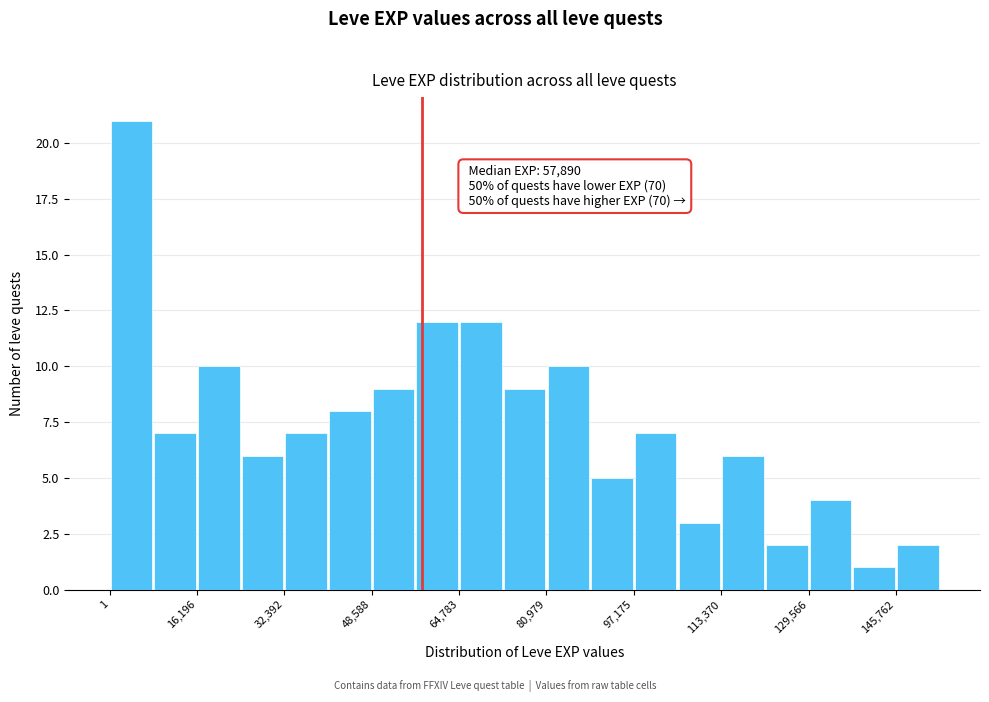

Over which range of the x-axis is the bar tallest?

0 to 8000